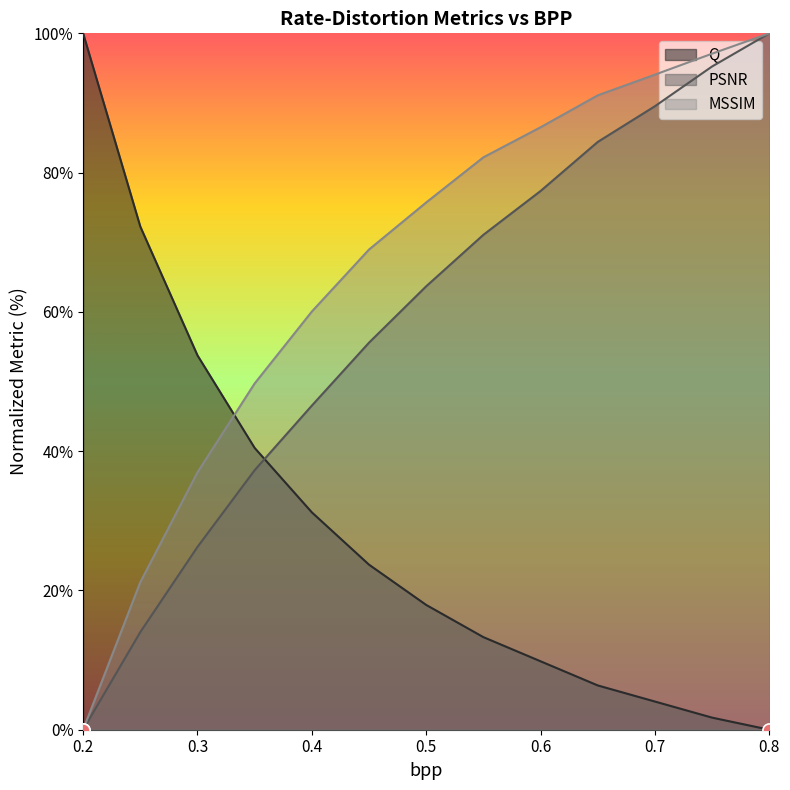

Which series reaches the maximum Y coordinate?

Q